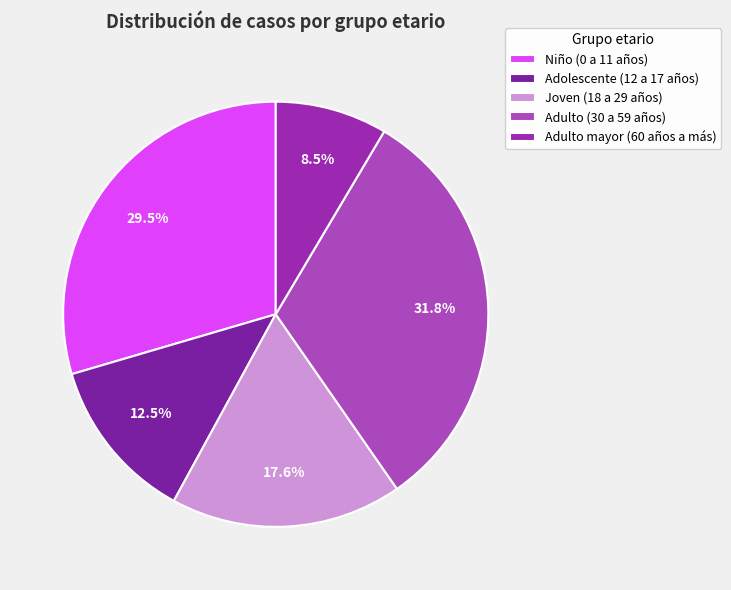

Is it true that Adulto mayor (60 años a más) is 22% of the pie?

False